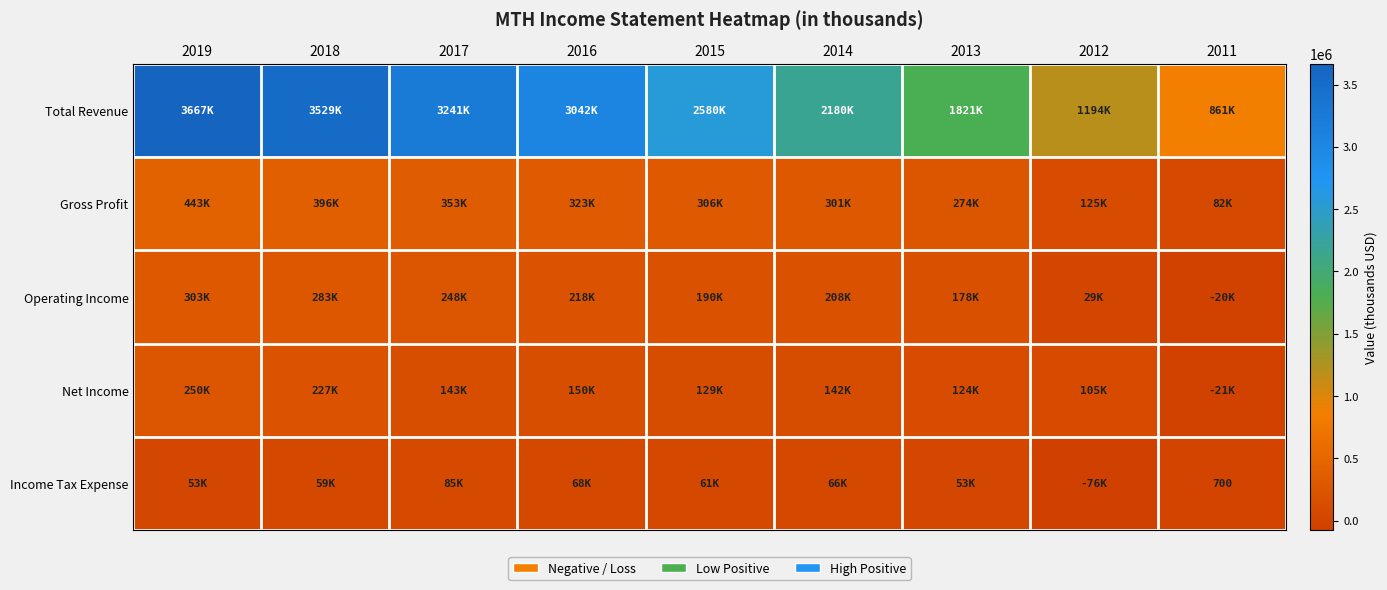

Is it true that Income Tax Expense equals 1162 at 2011?

False